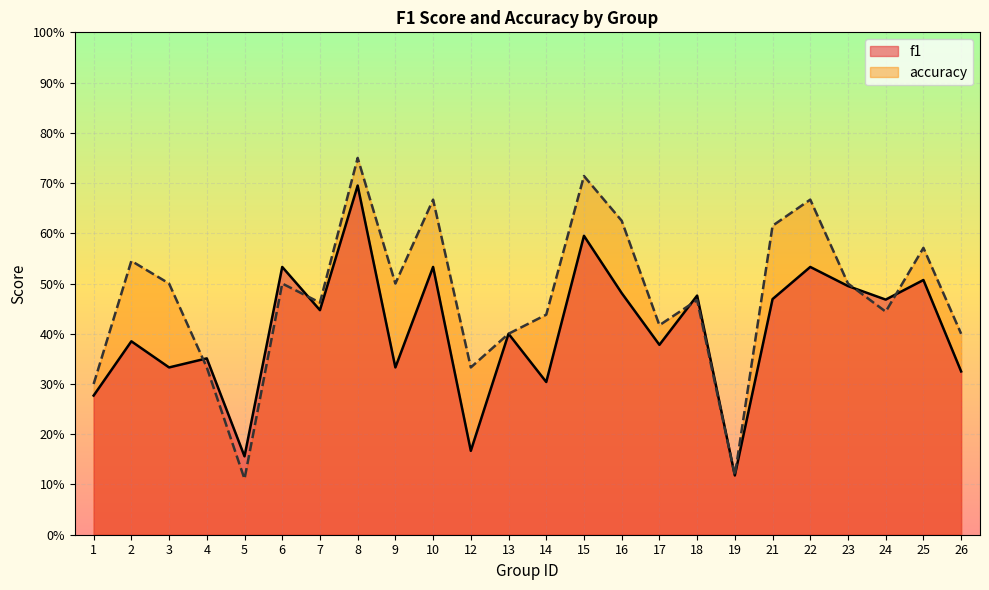

True or false: accuracy and f1 intersect in this chart.

True